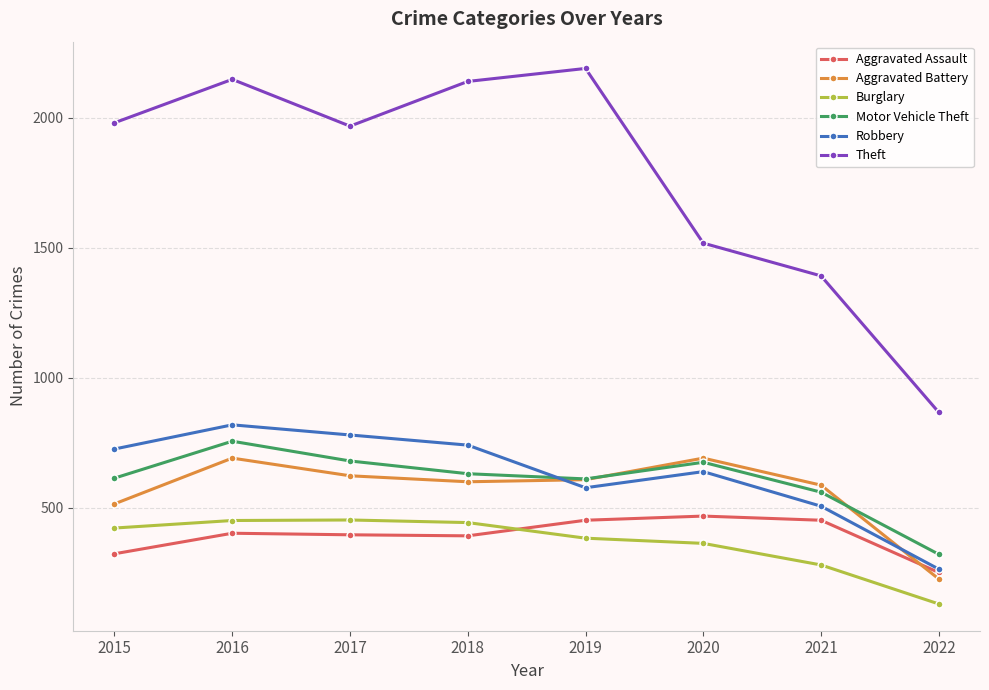

Does the chart have visible grid lines?

Yes